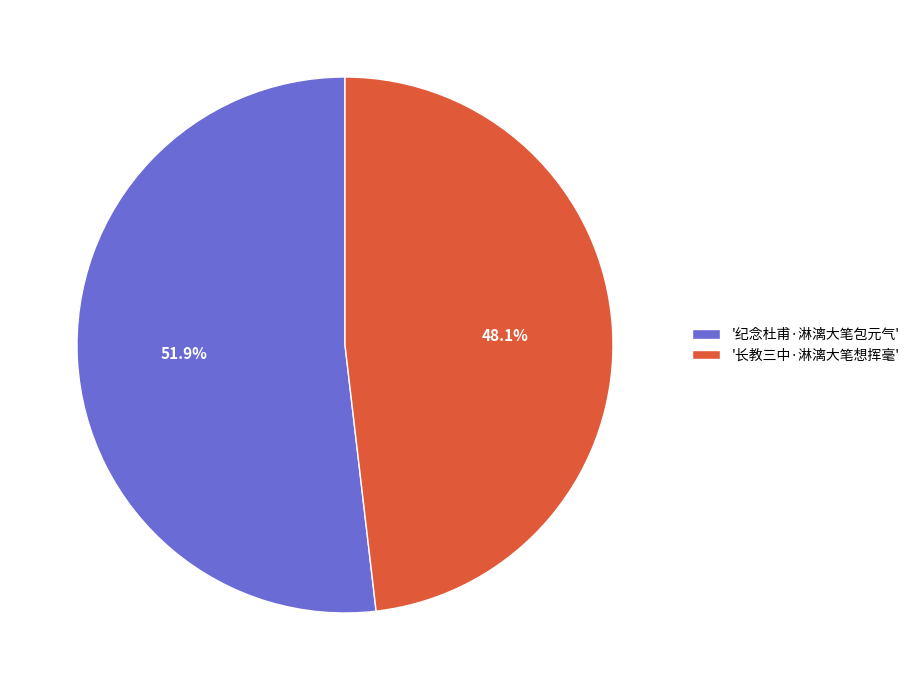

Which category has the biggest portion of the pie?

'纪念杜甫·淋漓大笔包元气'